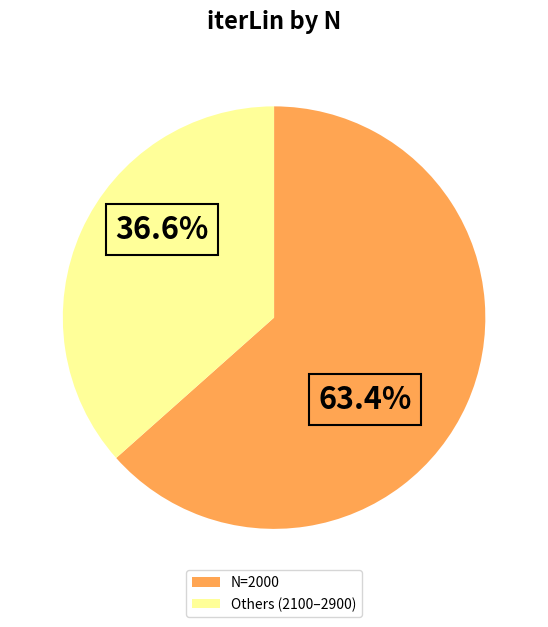

Rank the categories by value from highest to lowest.

N=2000, Others (2100–2900)